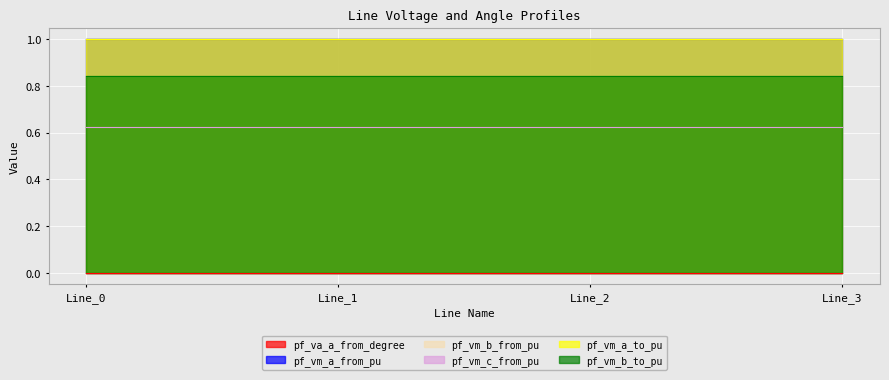

Which category has the lowest value in the pf_va_a_from_degree series?

Line_2